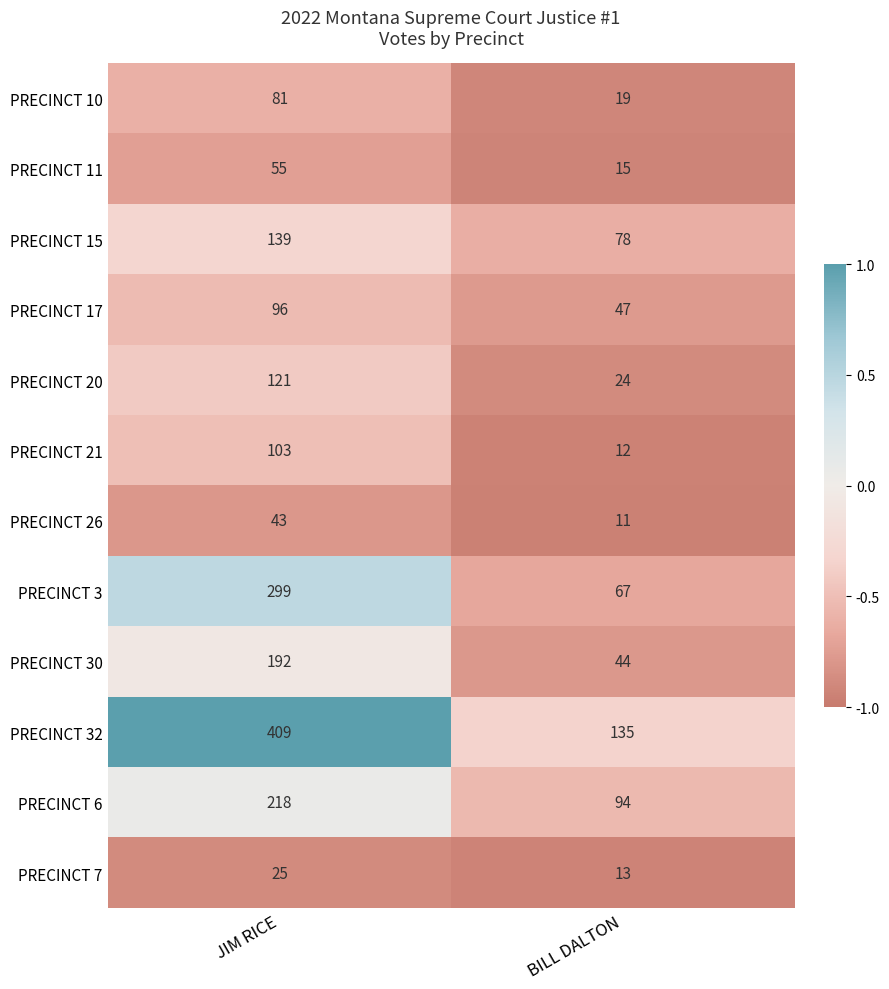

Reading right to left, transcribe all the data shown in this chart.

PRECINCT 10: 19	81
PRECINCT 11: 15	55
PRECINCT 15: 78	139
PRECINCT 17: 47	96
PRECINCT 20: 24	121
PRECINCT 21: 12	103
PRECINCT 26: 11	43
PRECINCT 3: 67	299
PRECINCT 30: 44	192
PRECINCT 32: 135	409
PRECINCT 6: 94	218
PRECINCT 7: 13	25